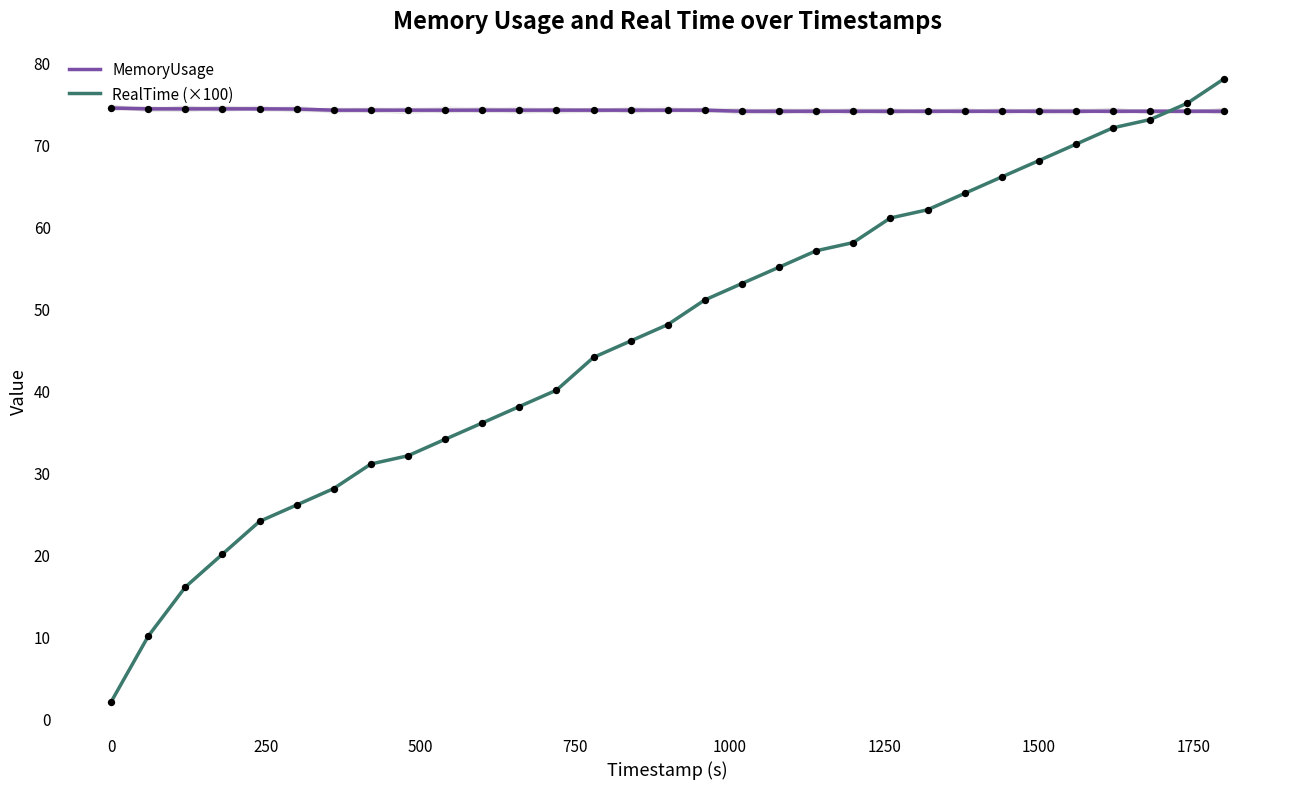

Which series reaches the maximum Y coordinate?

RealTime (×100)